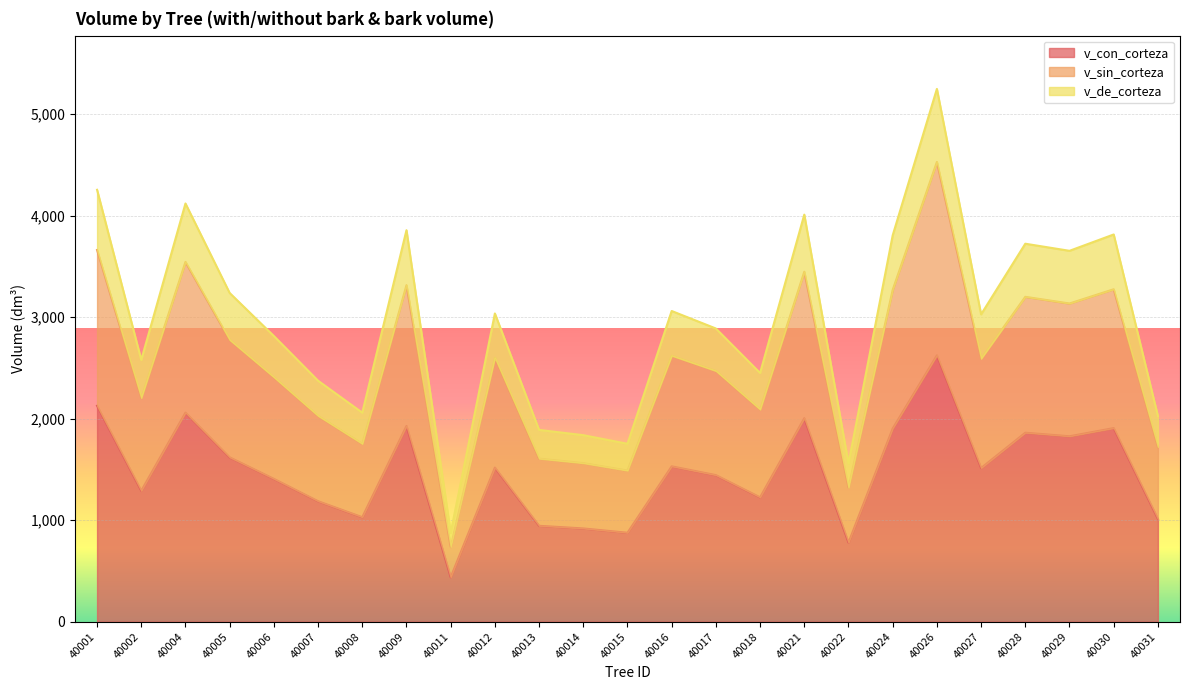

At which label does v_con_corteza reach its peak?

40026